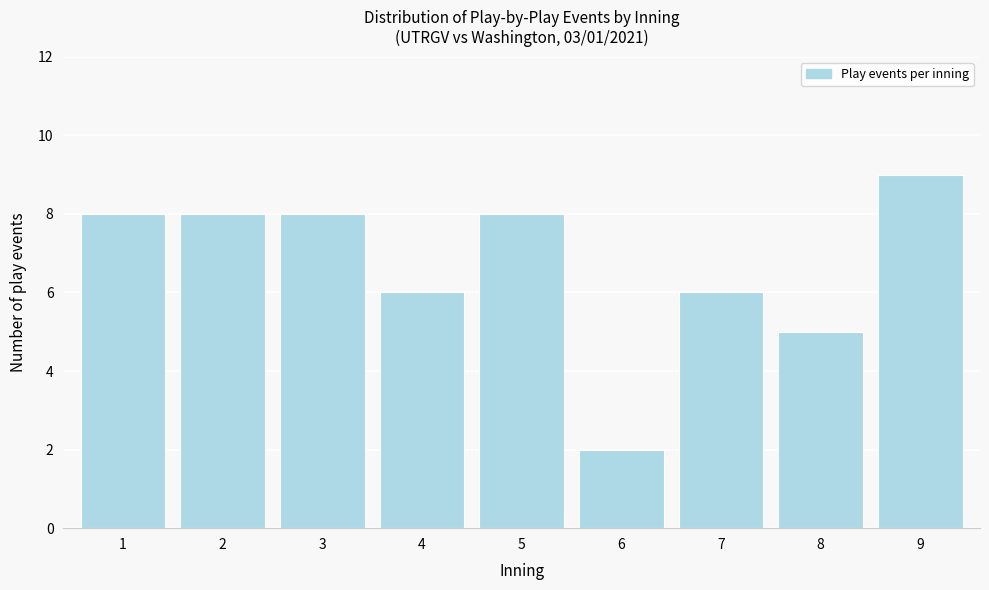

Reading left to right, transcribe all the data shown in this chart.

8	8	8	6	8	2	6	5	9